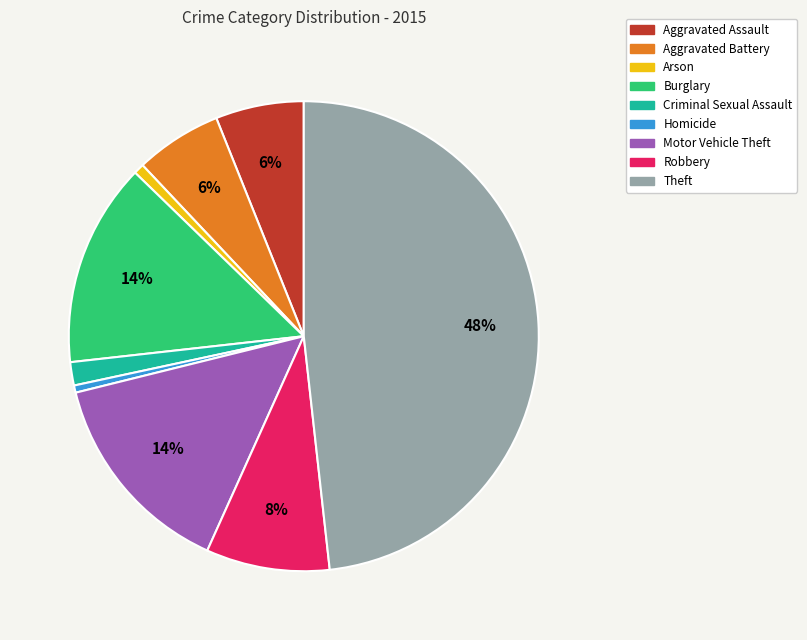

To the nearest percent, what is the average slice percentage?

11%